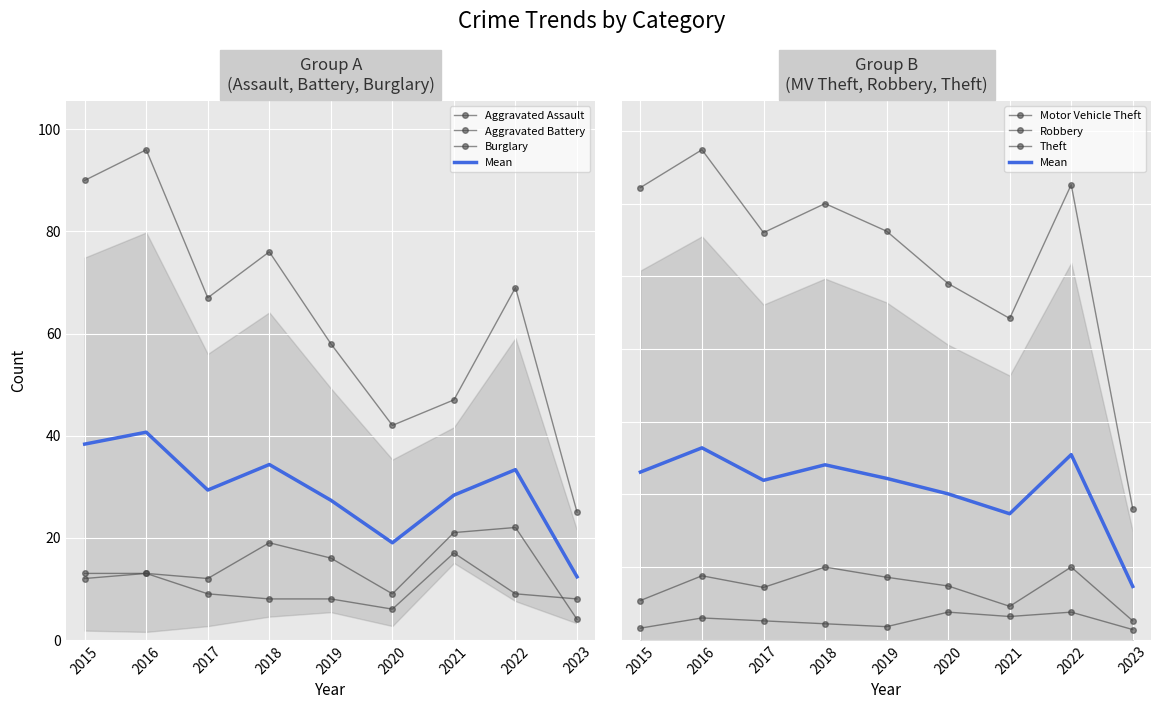

Is it true that Robbery equals 3 at 2019?

False